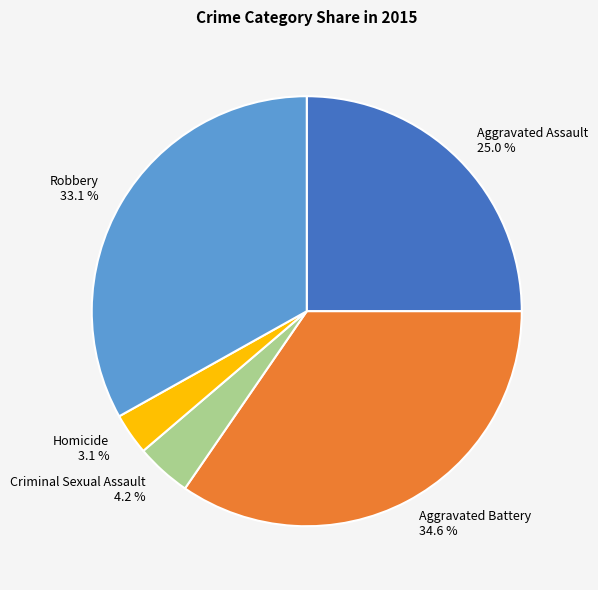

Which slice is the smallest?

Homicide